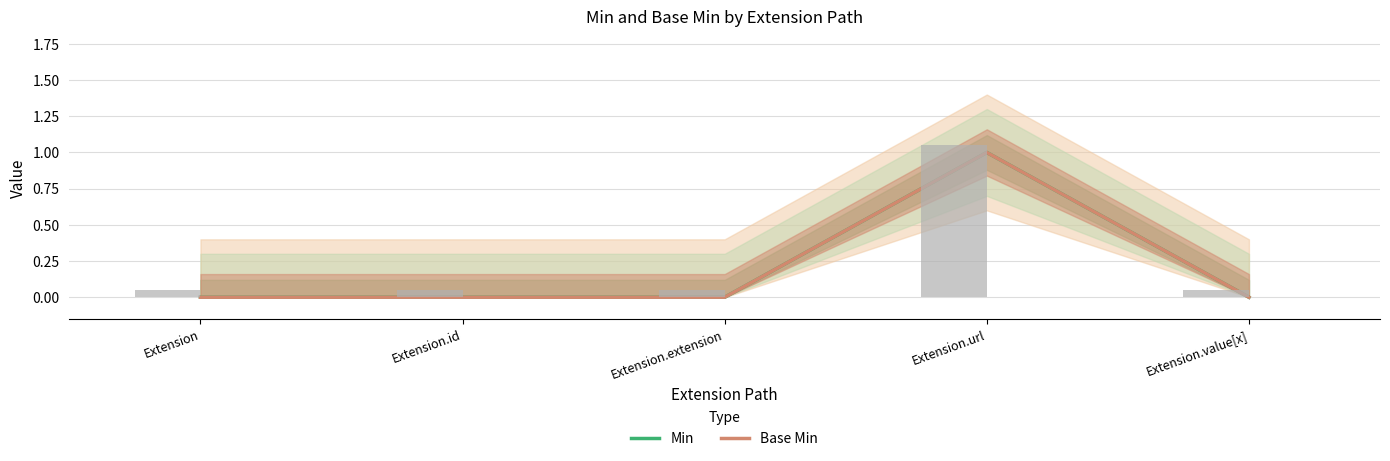

Count the Min values in the range 0 to 1.

5